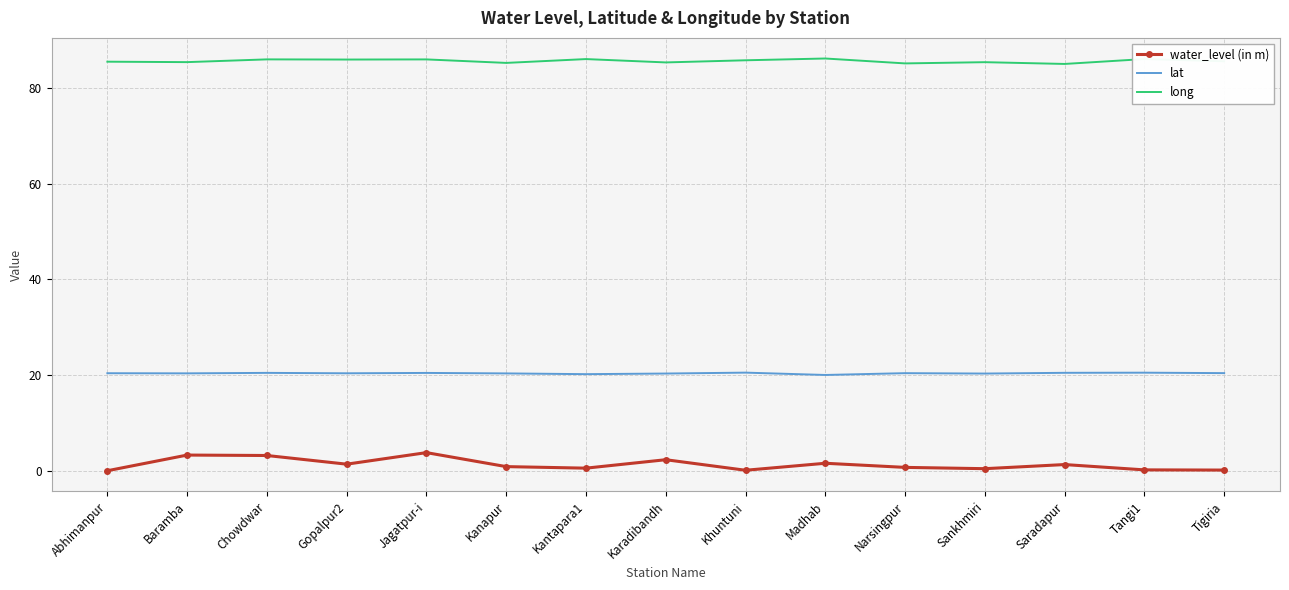

Count the number of categories in the chart.

15